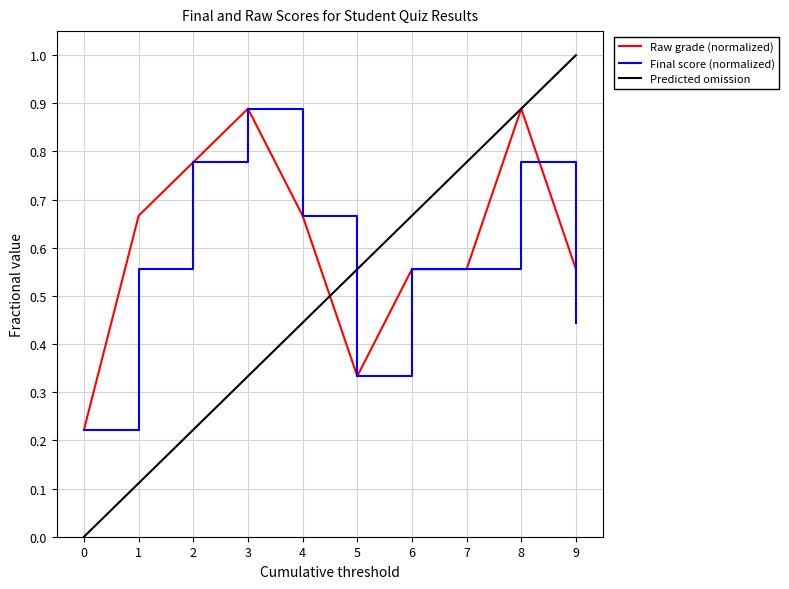

Is the value of Final score (normalized) at 0 greater than the value of Raw grade (normalized) at 5?

No